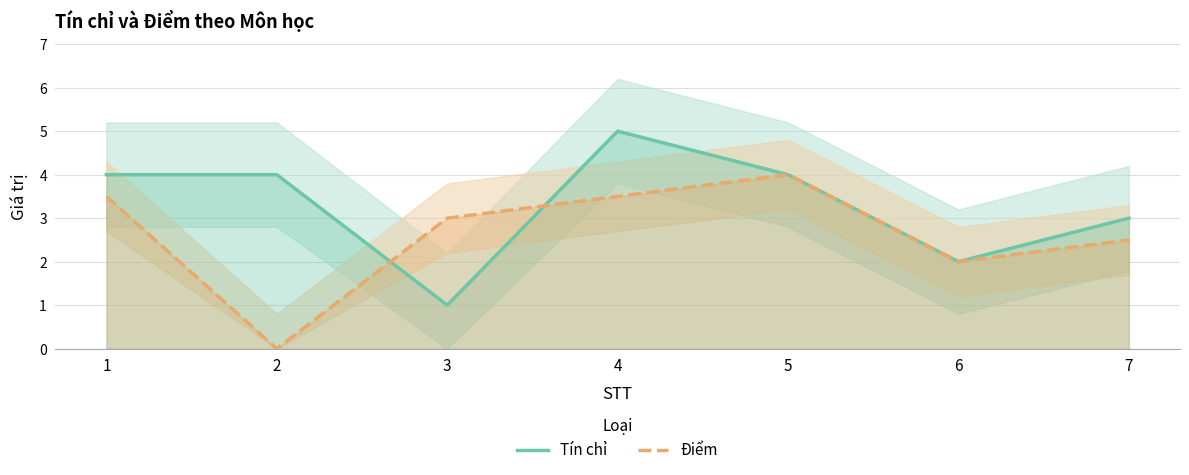

How many interior local peaks does the Tín chỉ series have?

1